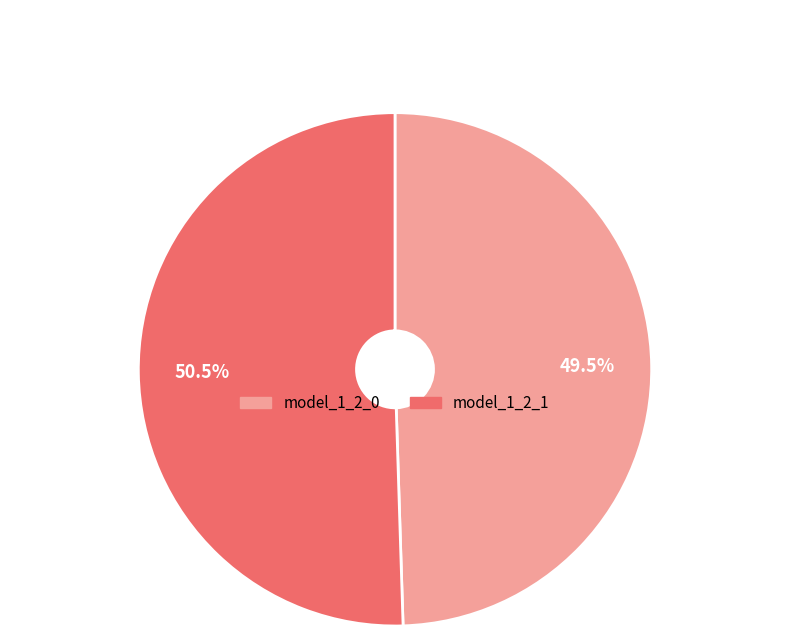

Which slice is the largest?

model_1_2_1